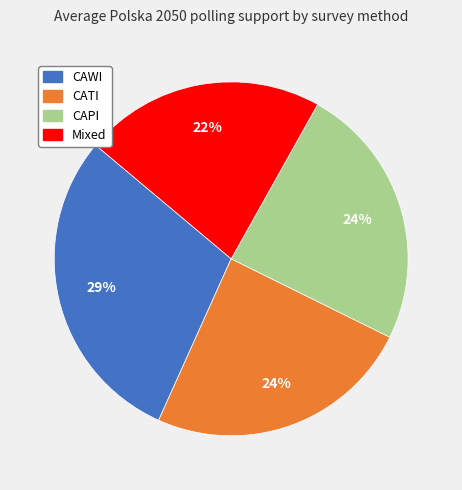

Approximately how many times larger is the value at CAPI compared to Mixed?

1.1